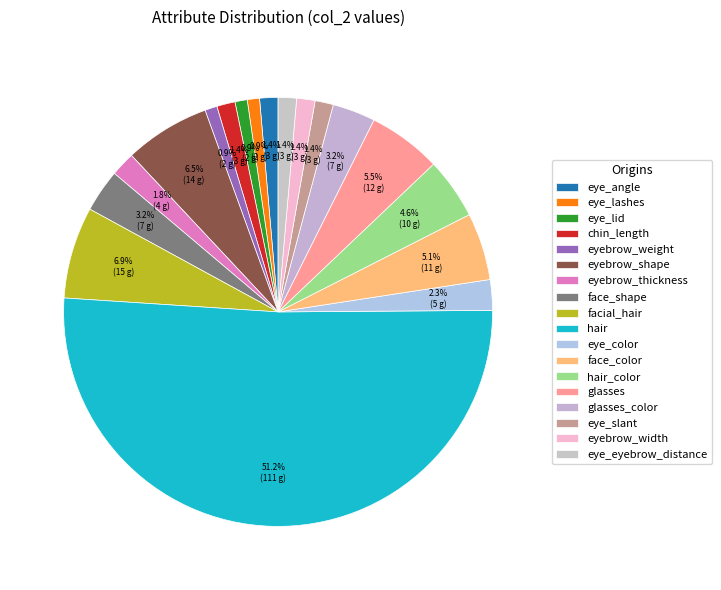

Is the sum of eye_eyebrow_distance and eyebrow_weight greater than half?

No